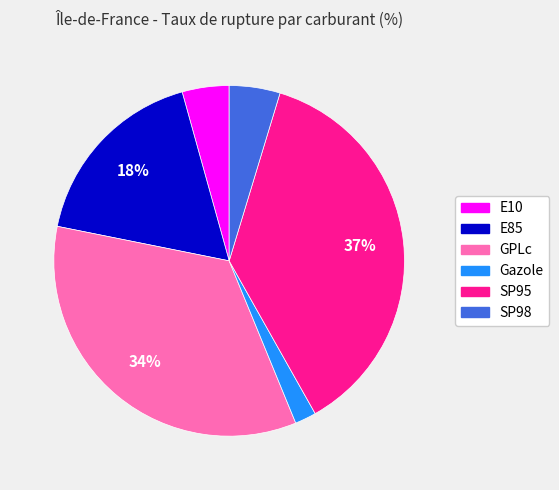

What percentage is the Gazole slice, to the nearest percent?

2%